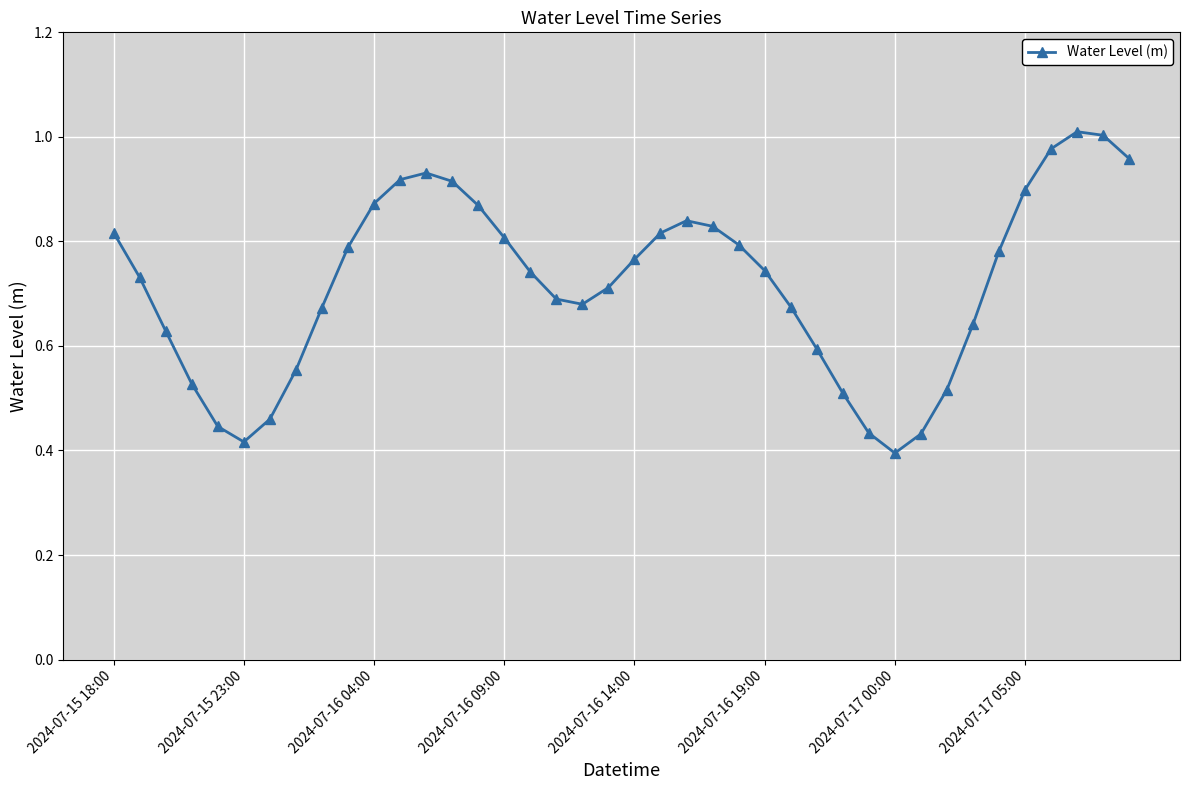

What is the sum of all values?

28.8